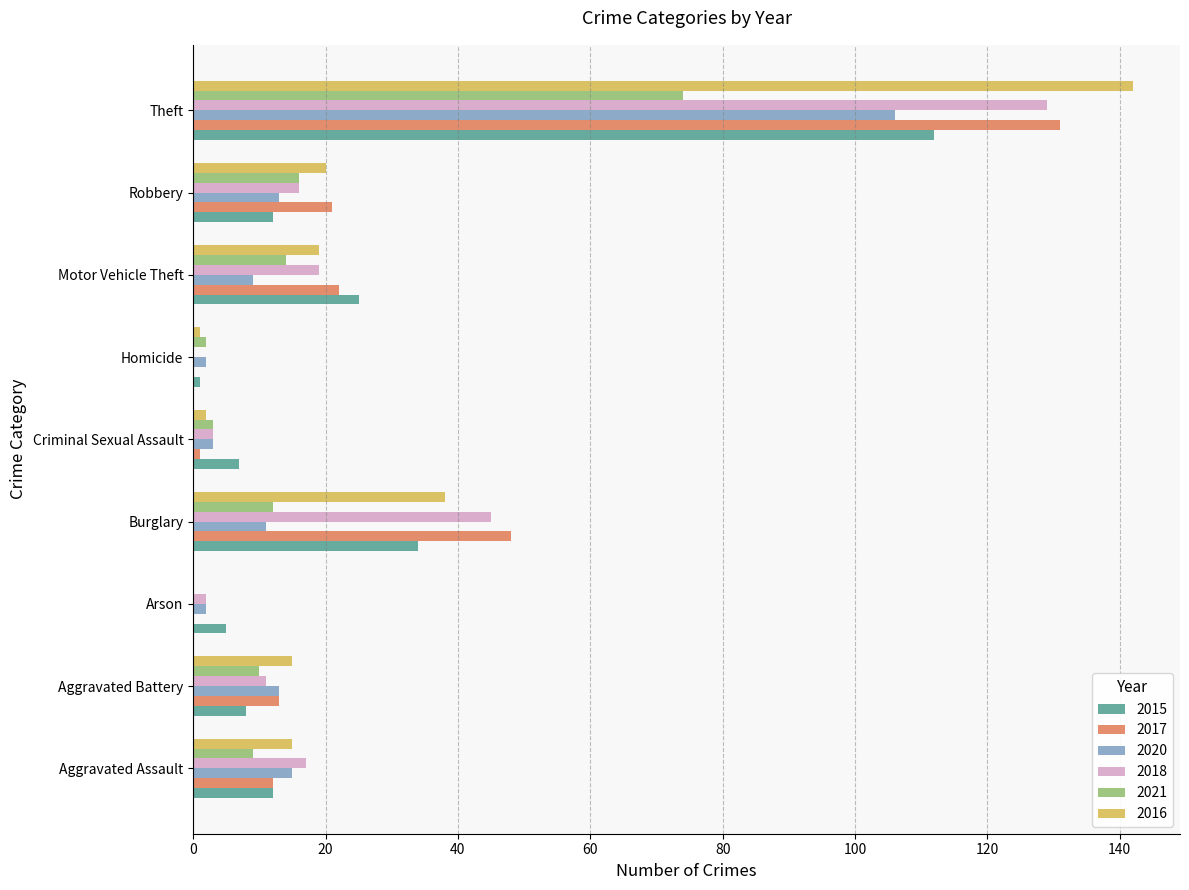

At which category is the sum across all series the highest?

Theft